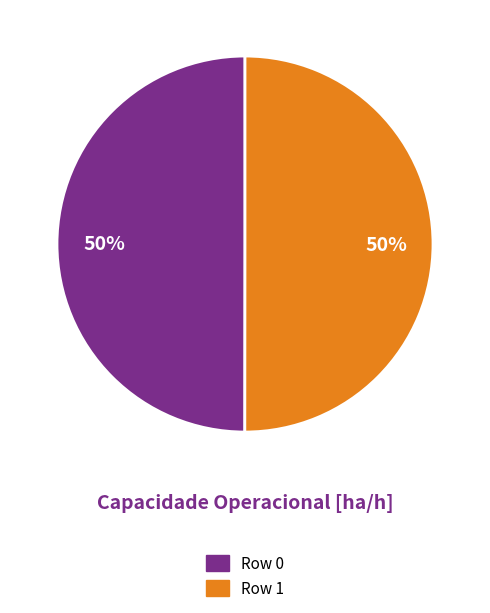

True or false: Row 1 accounts for 50% of the total.

True